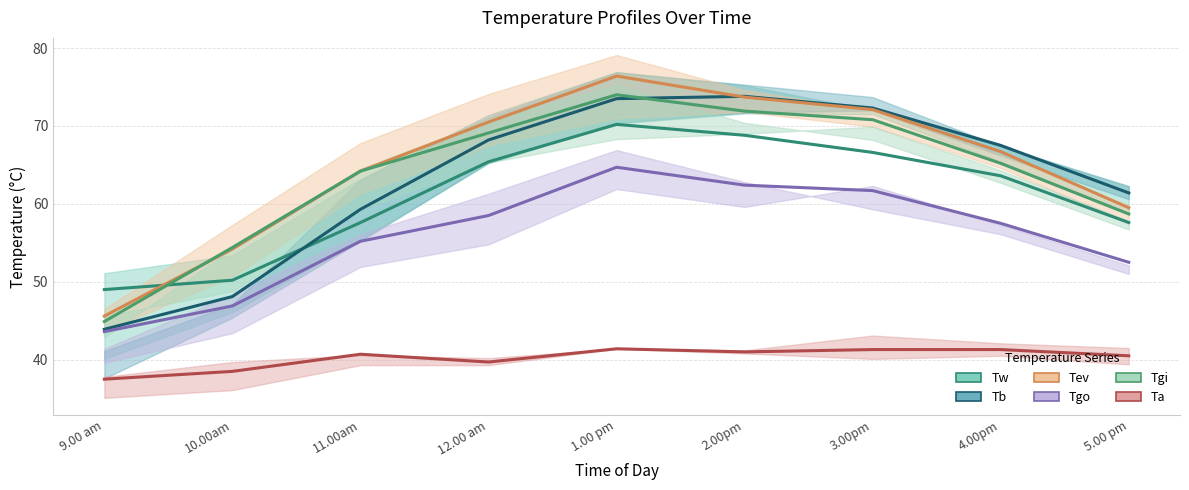

Which label corresponds to the smallest value in the chart?

9.00 am